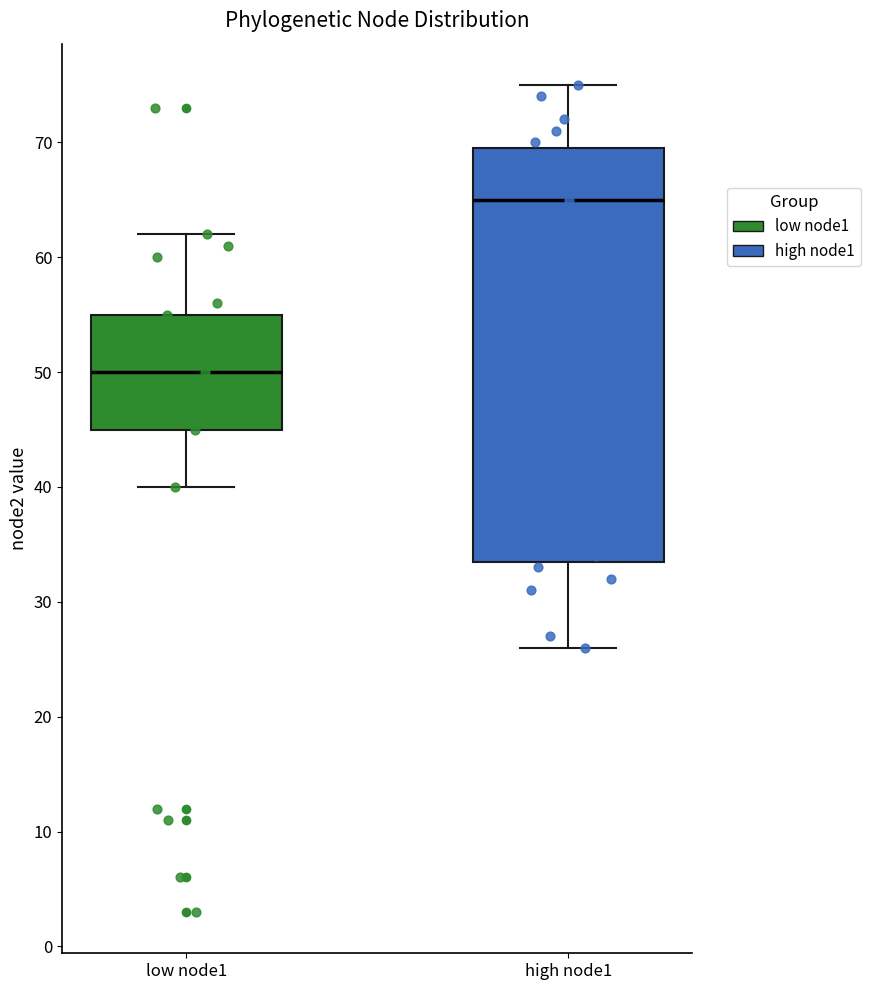

Reading left to right, read every box against the y-axis: the position of its median line, the range the box covers, and the ends of its whiskers. The values are not printed on the chart, so give them approximately, as read against the axis.

low node1: median 50, box 45 to 55, whiskers 40 to 62
high node1: median 65, box 34 to 70, whiskers 26 to 75